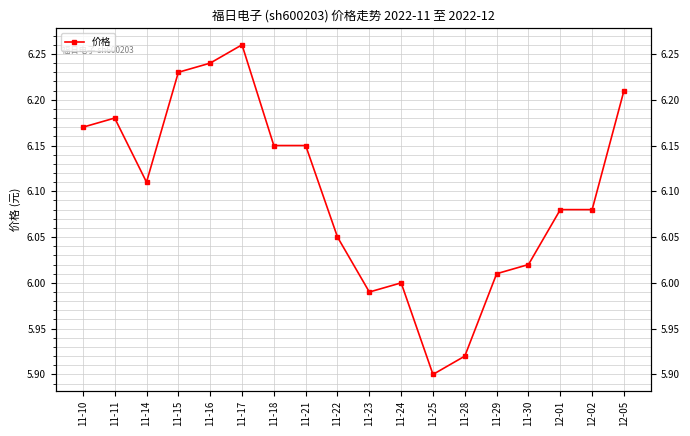

What is the smallest value displayed?

5.9